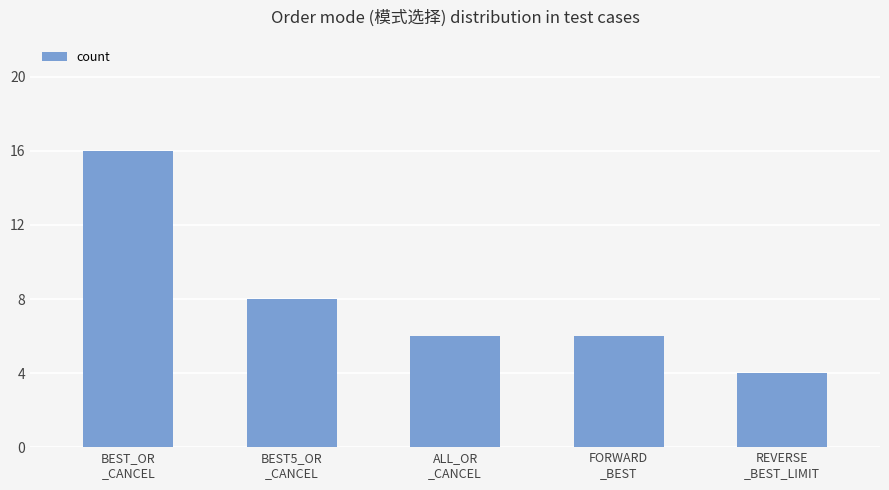

Are the bars horizontal?

No